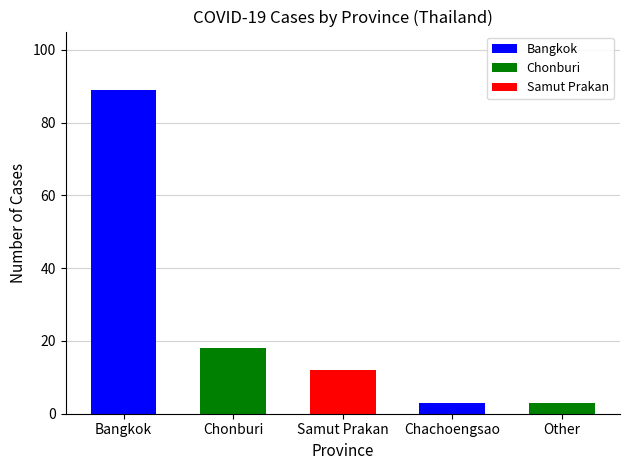

Is it true that the value at Samut Prakan is 12?

True